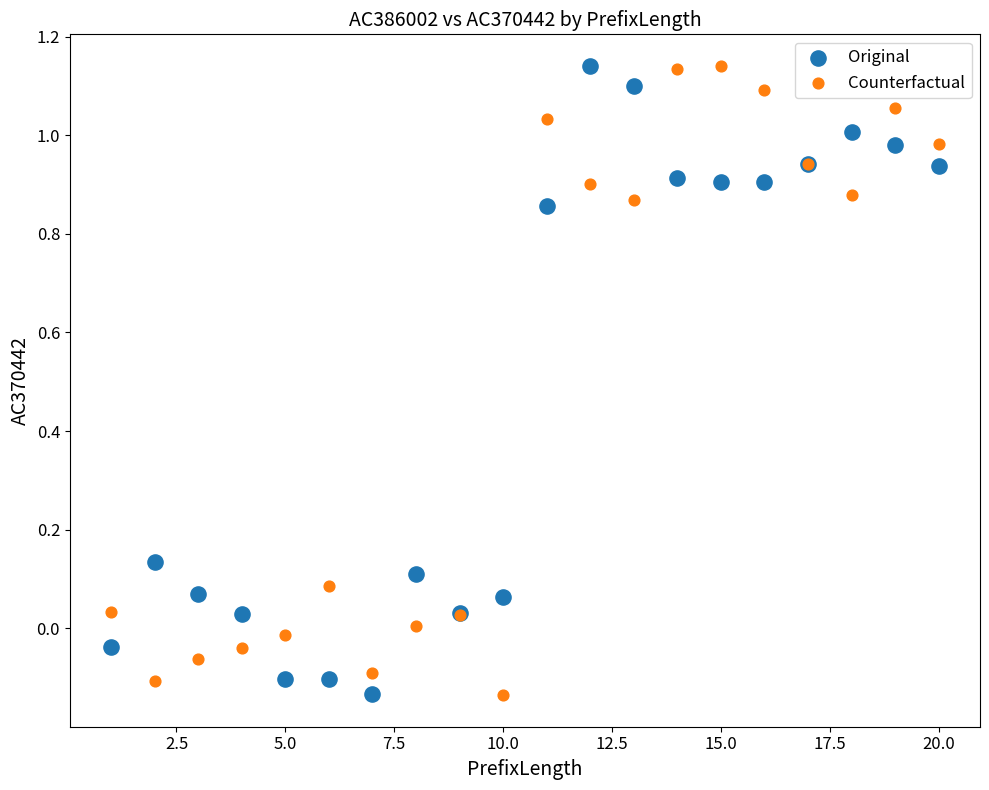

What are all the series names shown in the legend?

Original, Counterfactual